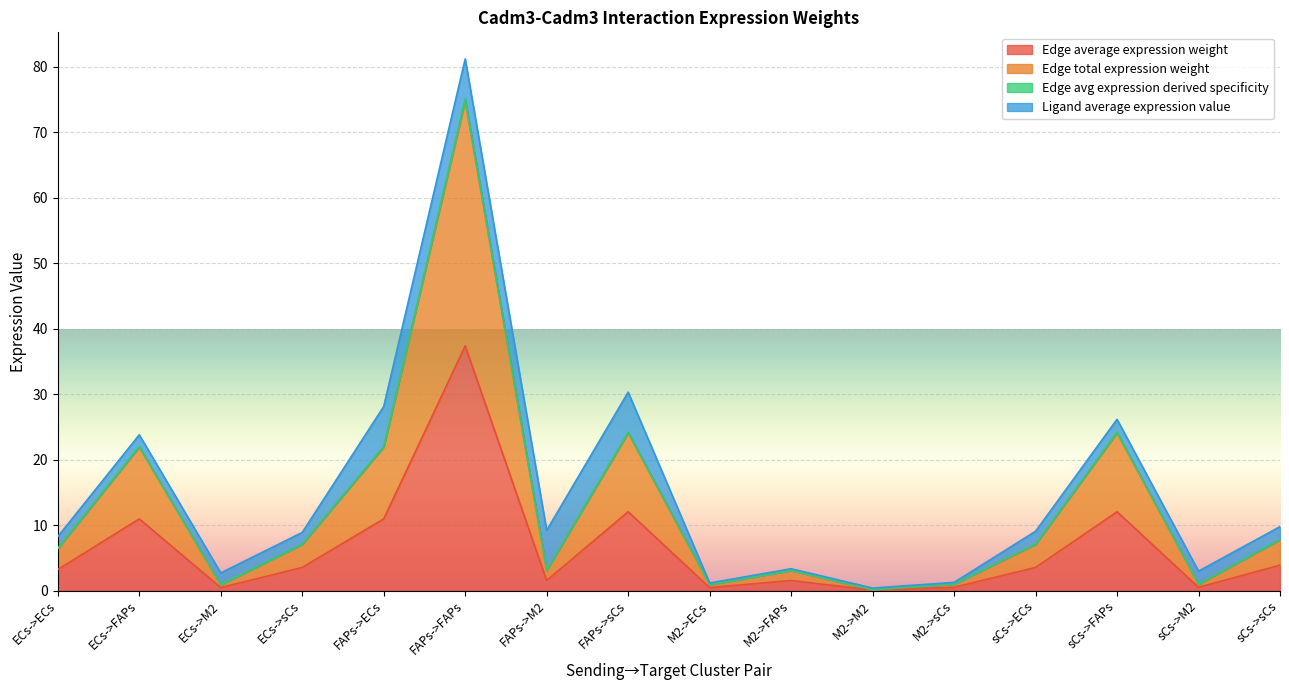

How many data points in Edge total expression weight are above 7?

8